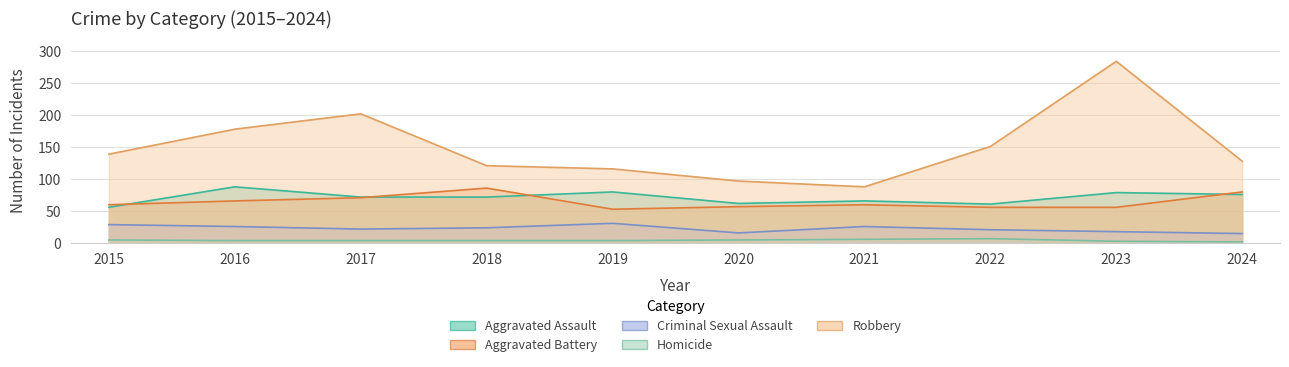

Which series has the widest spread of values?

Robbery